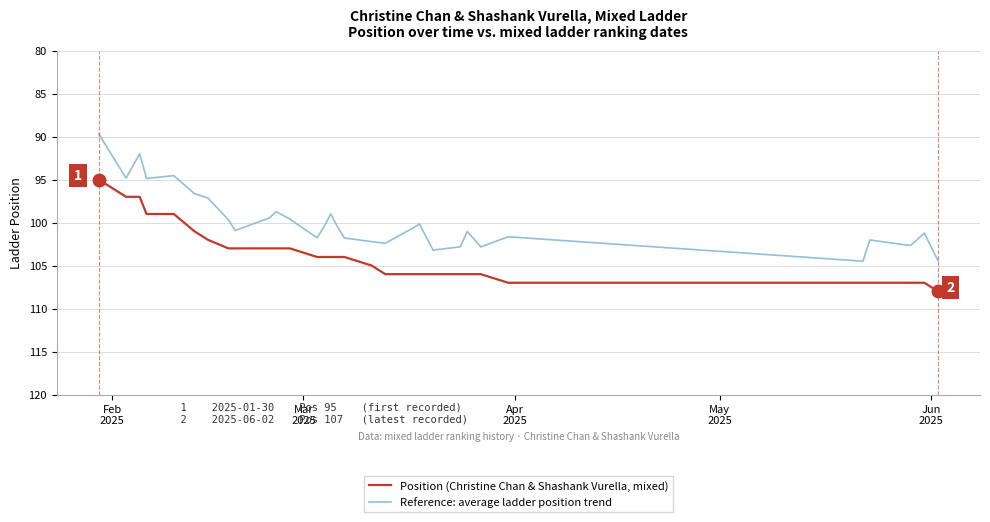

What is the maximum value shown in the chart?

108.0